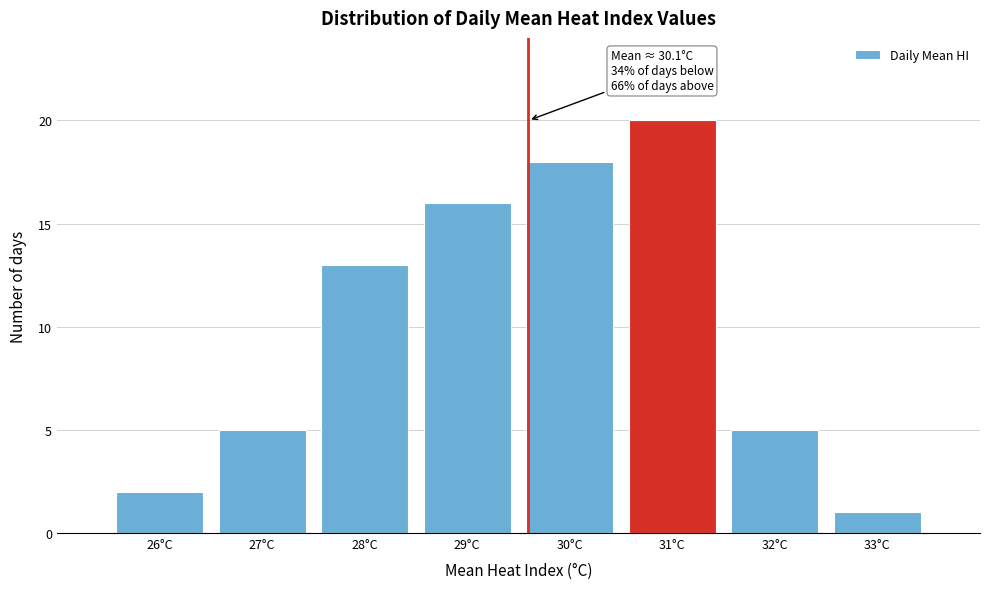

Reading left to right, transcribe all the data shown in this chart.

2	5	13	16	18	20	5	1